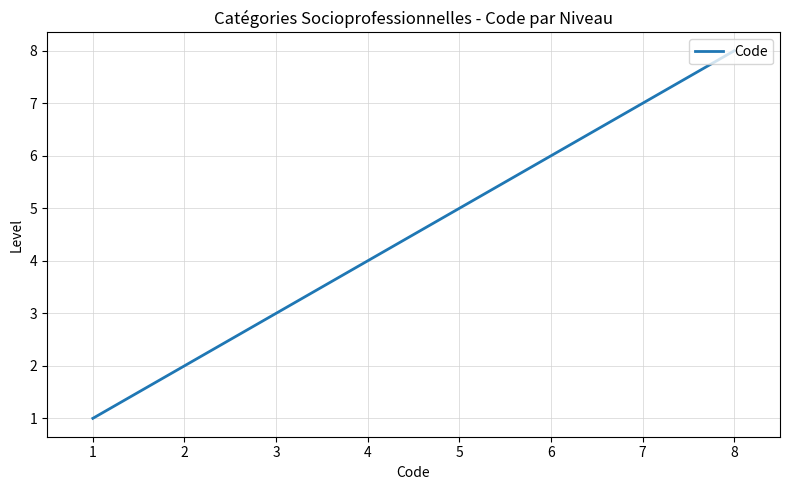

True or false: the data shows 3 at 7.

False